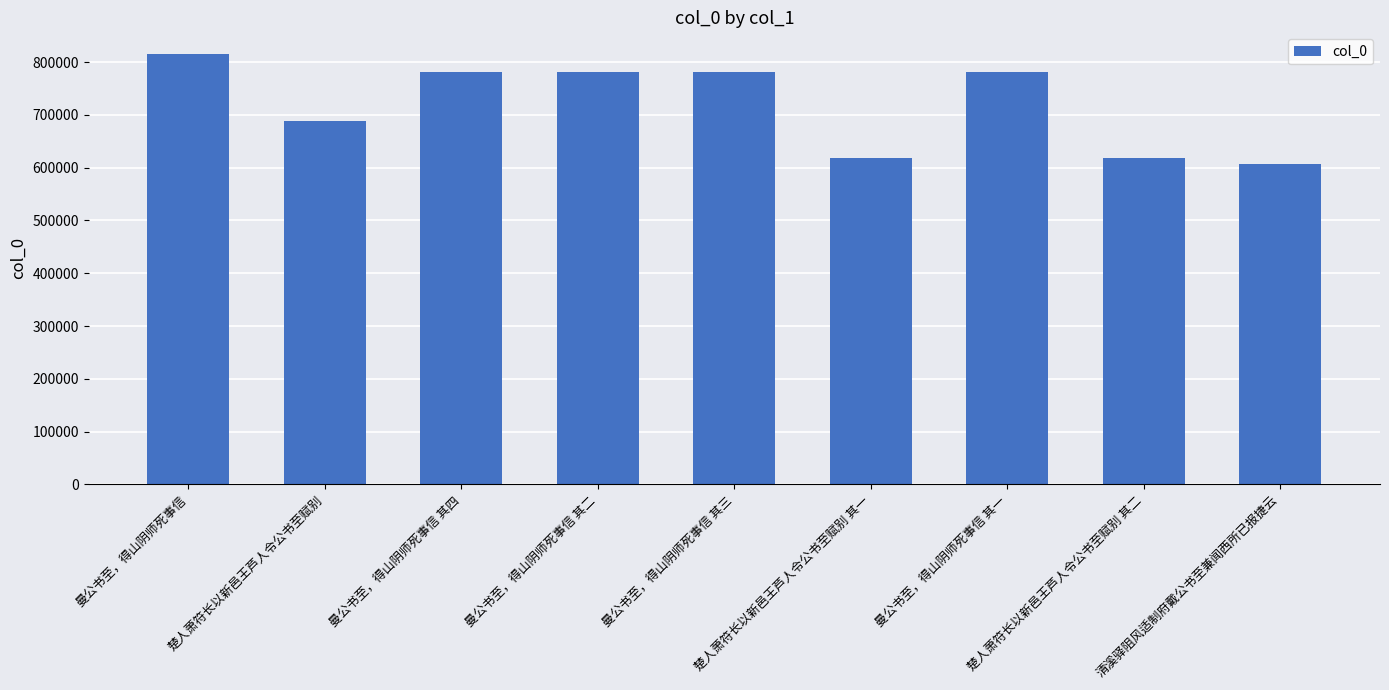

The chart shows a value of 781706 at 曼公书至，得山阴师死事信 其一. True or false?

True